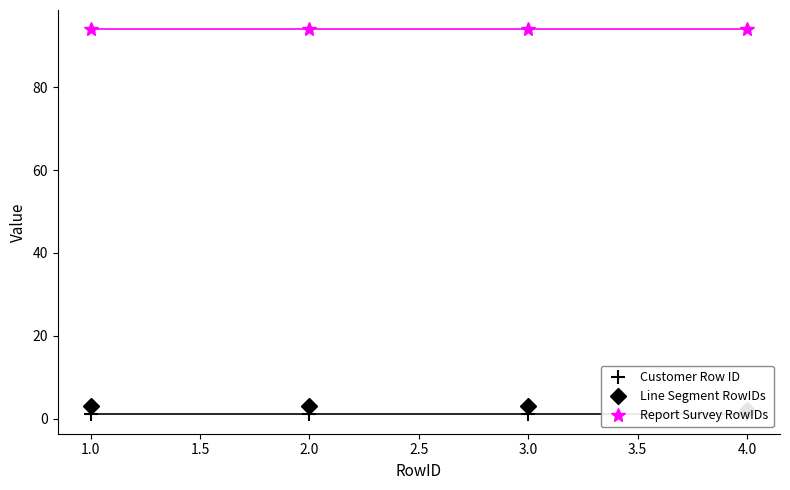

Reading right to left, extract all data points from this chart.

Customer Row ID: 1	1	1	1
Line Segment RowIDs: 2	3	3	3
Report Survey RowIDs: 94	94	94	94